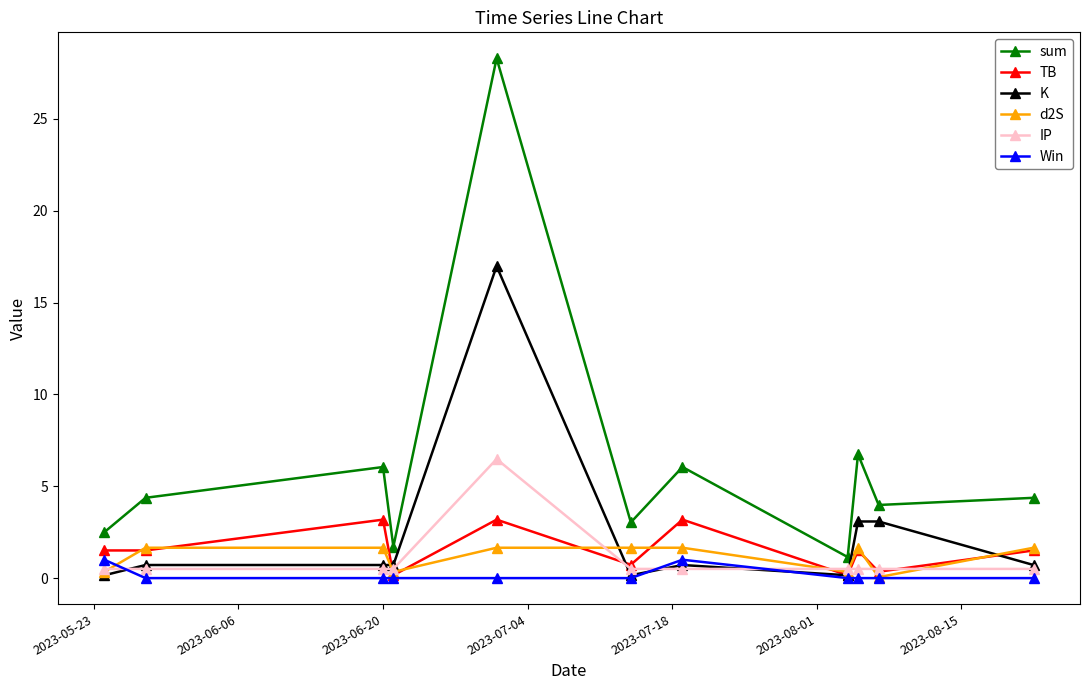

True or false: sum and IP intersect in this chart.

False